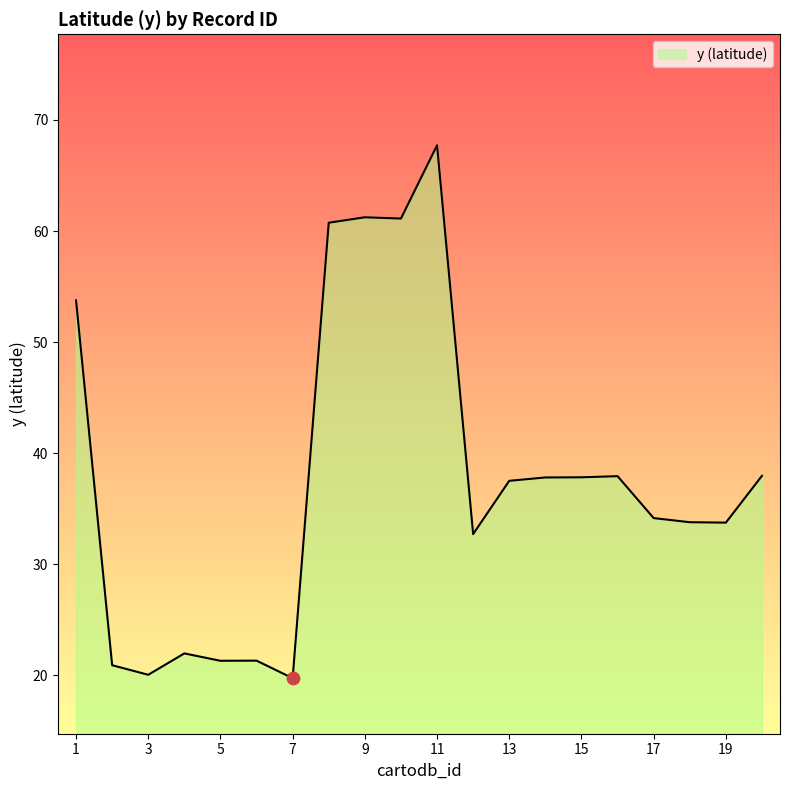

What is the greatest value displayed?

67.7